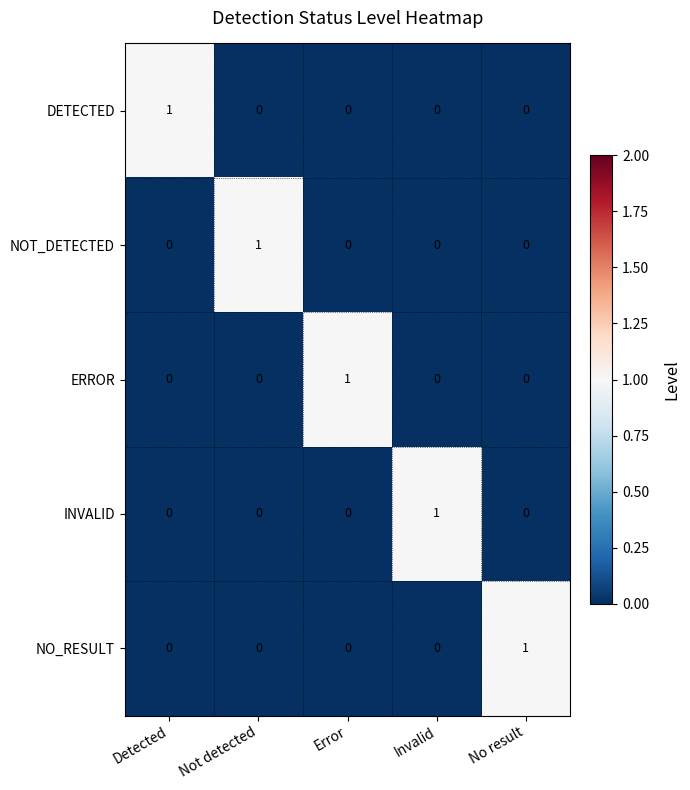

Is it true that INVALID equals 0 at No result?

True